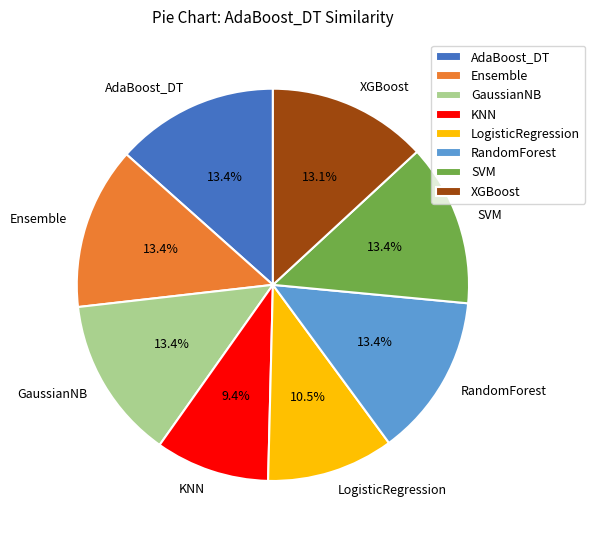

To the nearest percent, what is the difference between the largest and smallest slice percentages?

4%